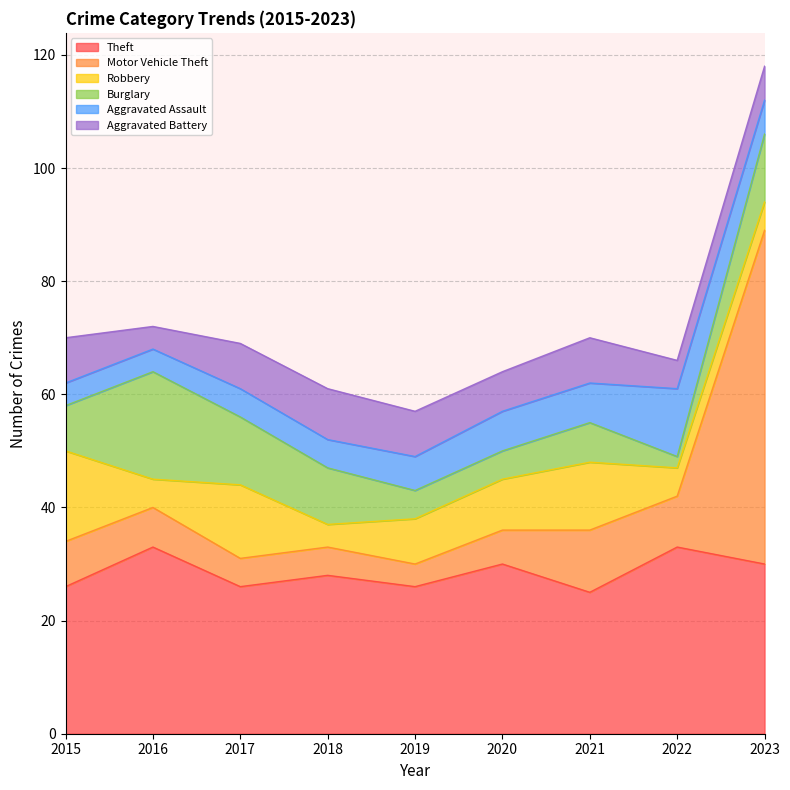

At which category does Motor Vehicle Theft reach its first local peak?

2021